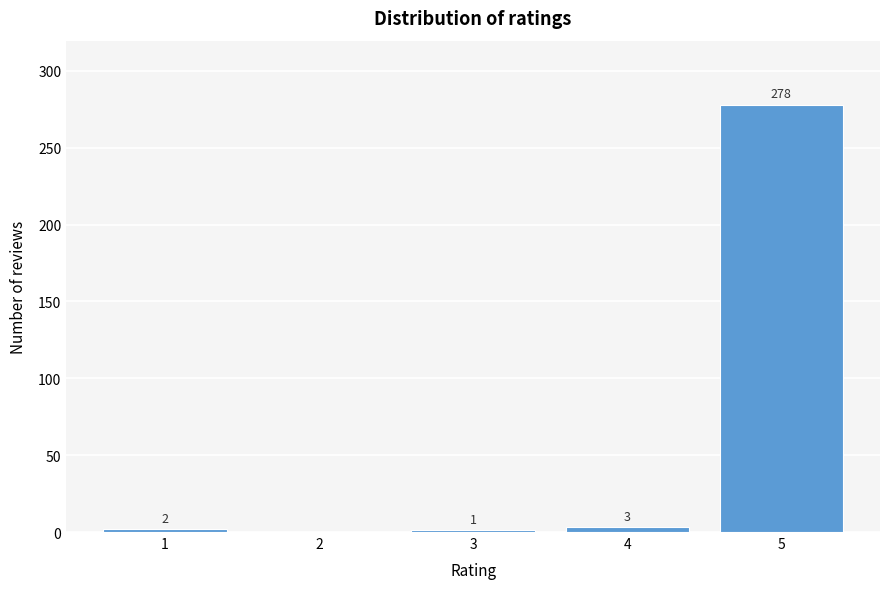

Reading left to right, what are all the values shown in this chart?

1=2	2=0	3=1	4=3	5=278